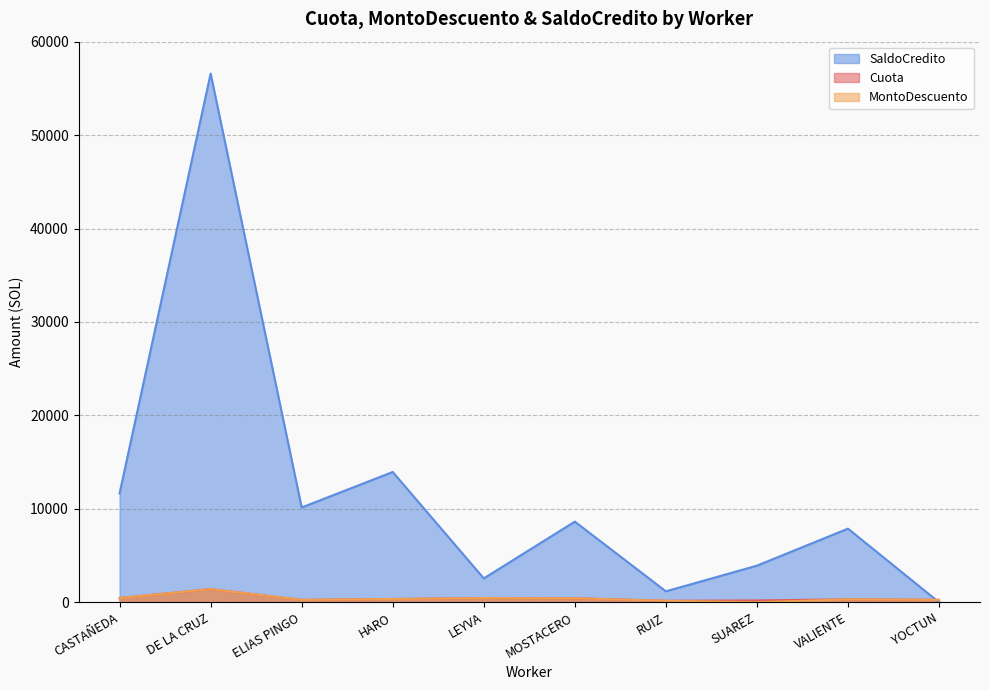

Where is the first local minimum for SaldoCredito?

ELIAS PINGO